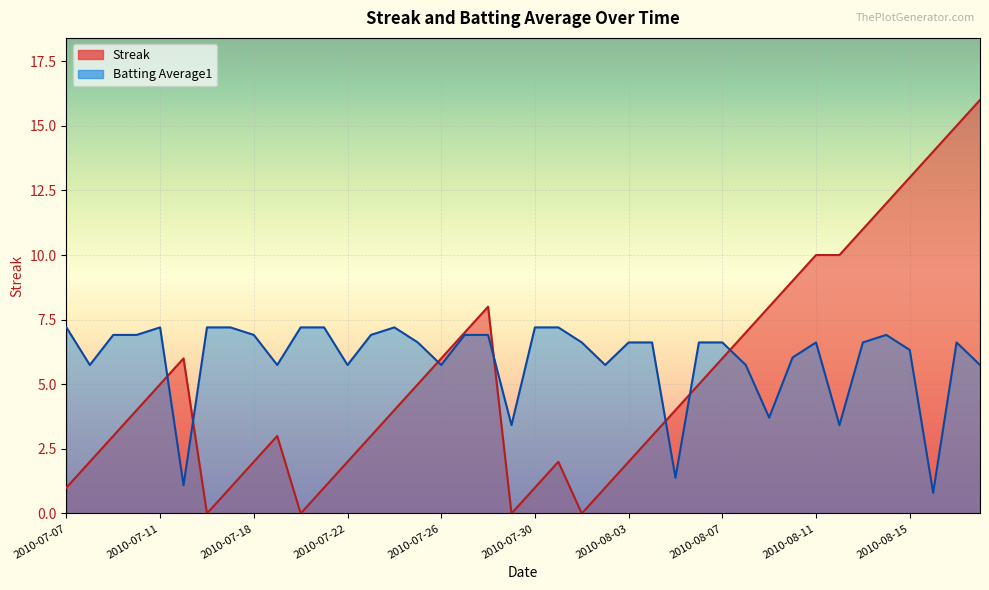

How many interior local valleys does the Batting Average1 series have?

11